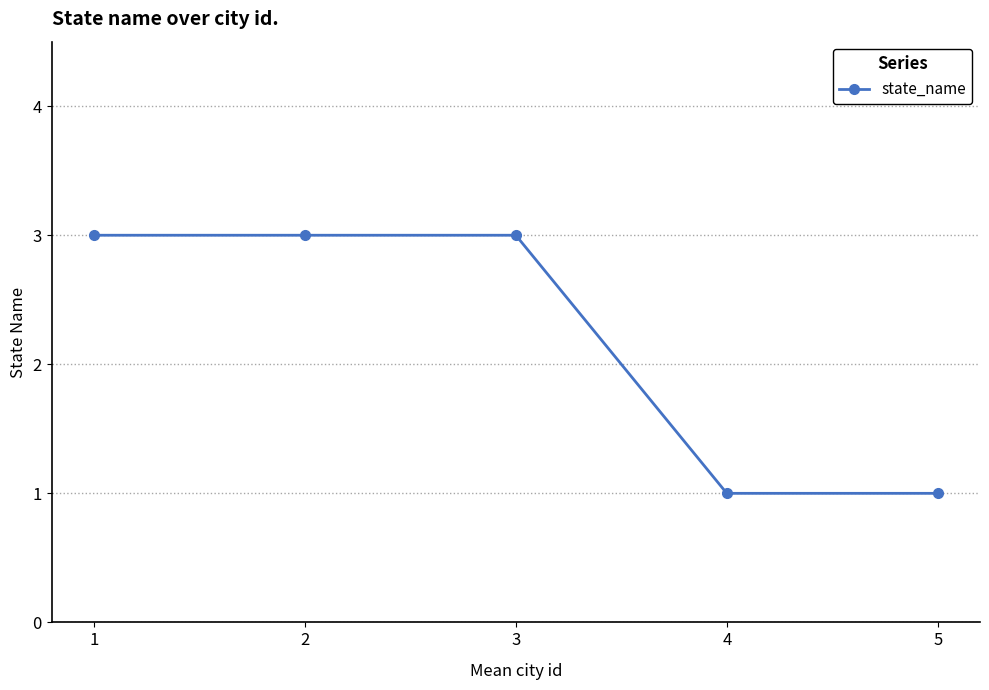

What is the minimum value shown in the chart?

1